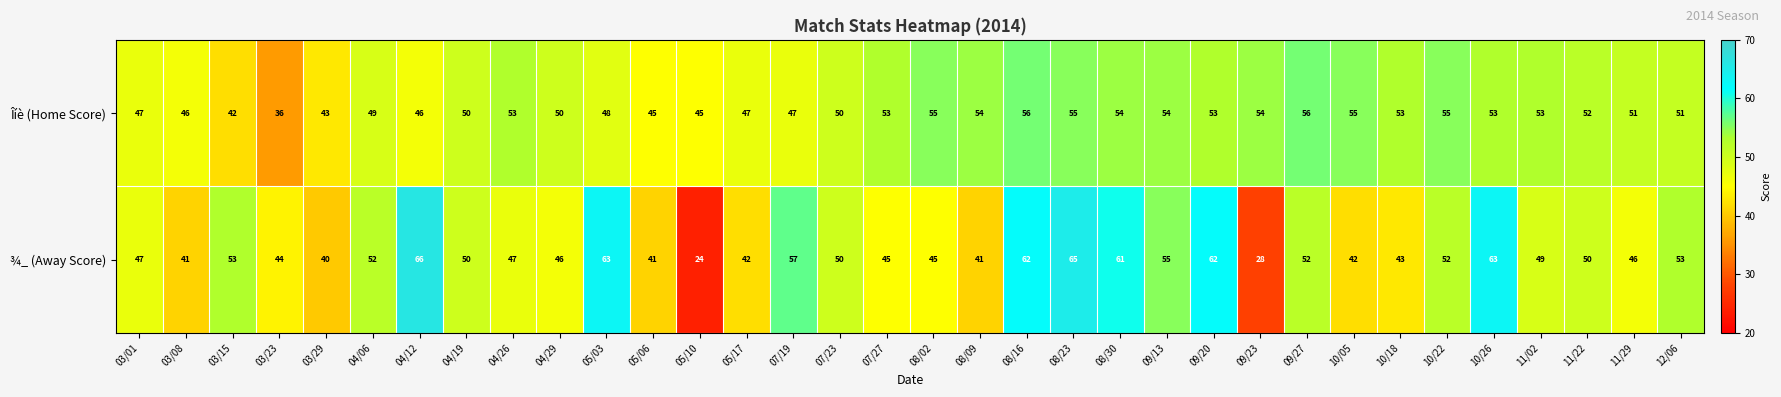

At which category is the sum across all series the highest?

08/23